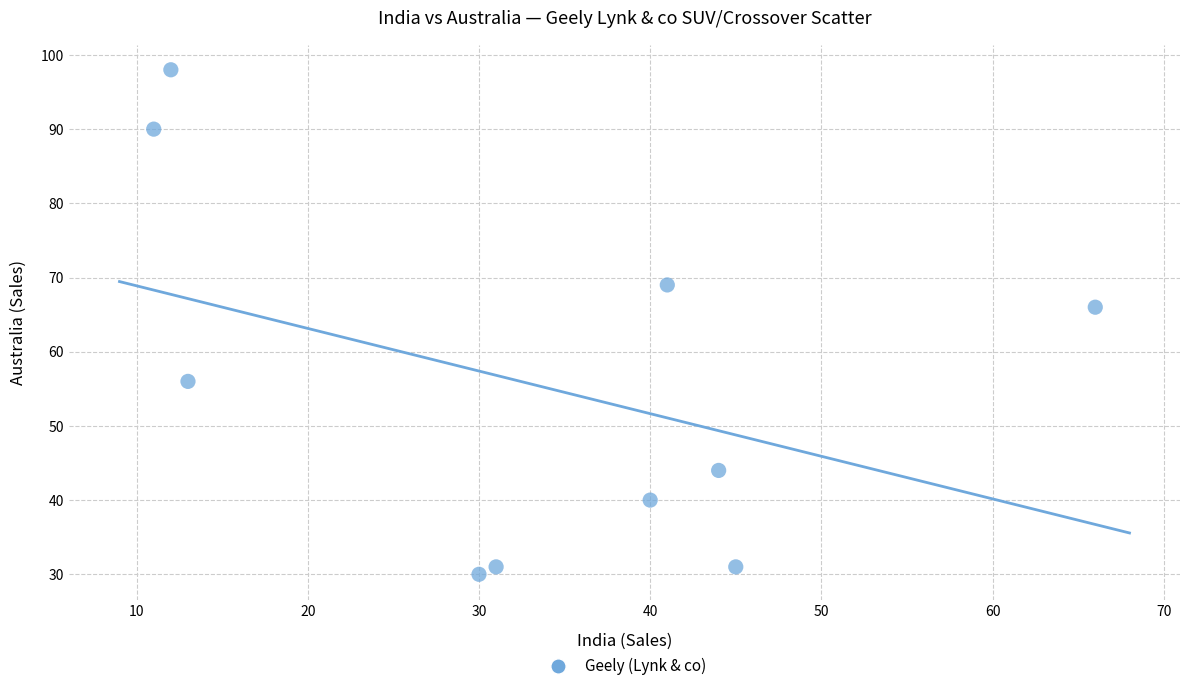

What is the average X value?

33